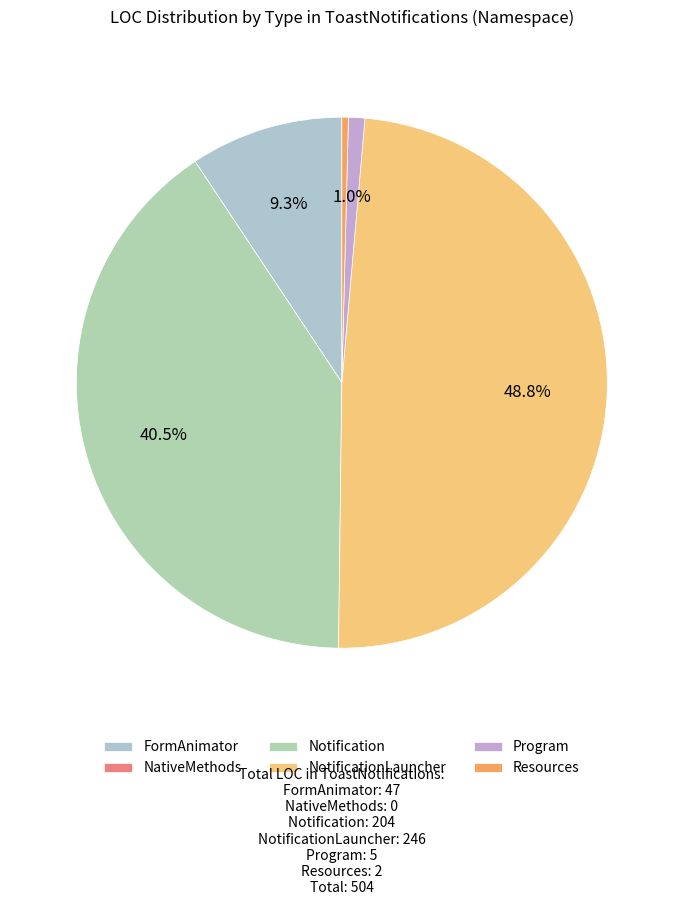

What percentage is the Program slice, to the nearest percent?

1%